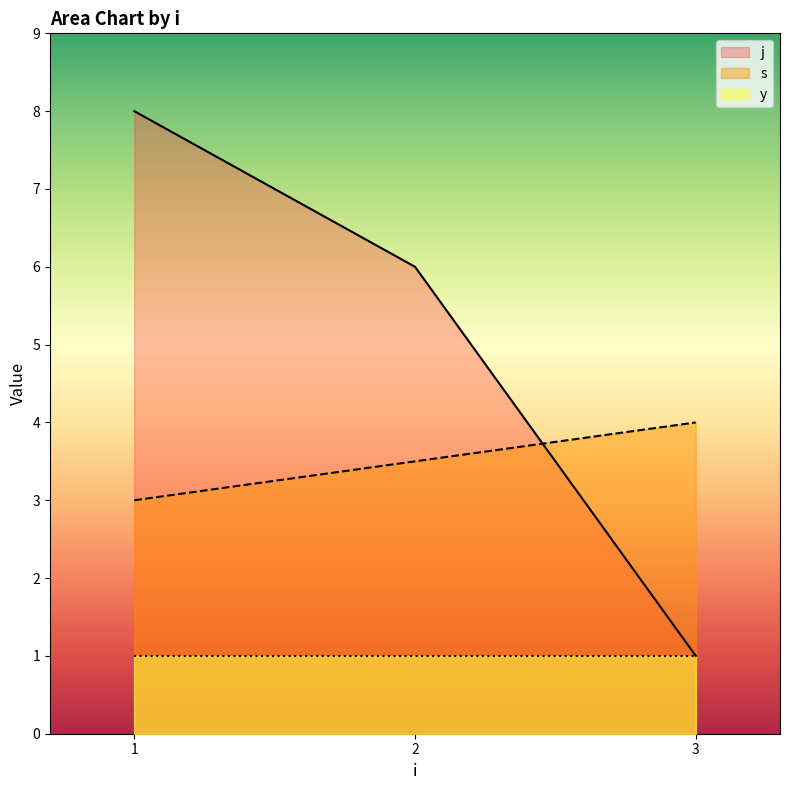

What are all the series names shown in the legend?

j, s, y